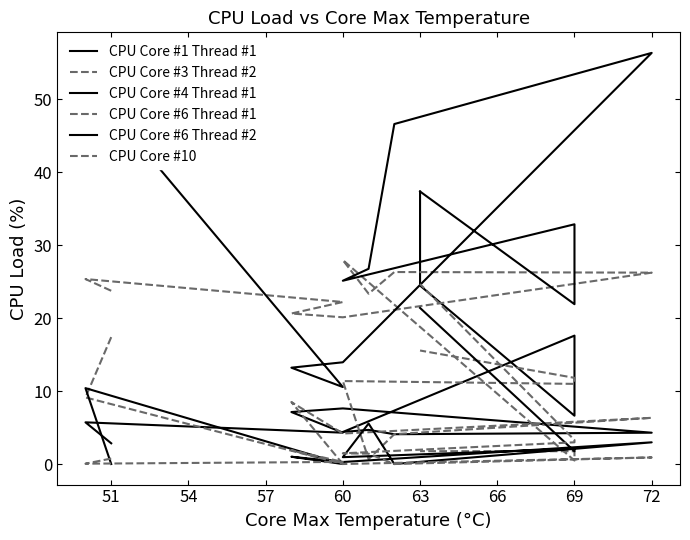

Is it true that CPU Core #6 Thread #2 equals 2.8 at 69?

False